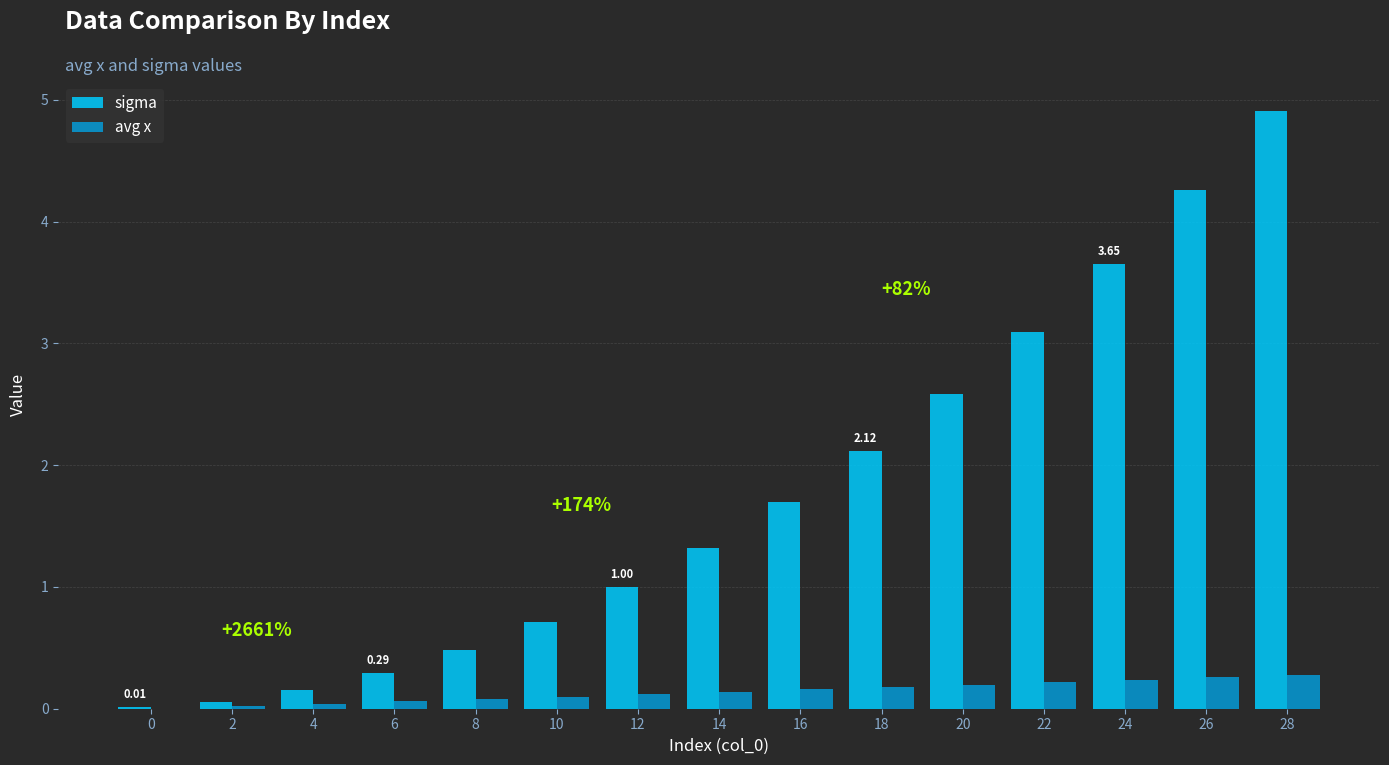

Is it true that sigma equals 2.6 at 20?

True